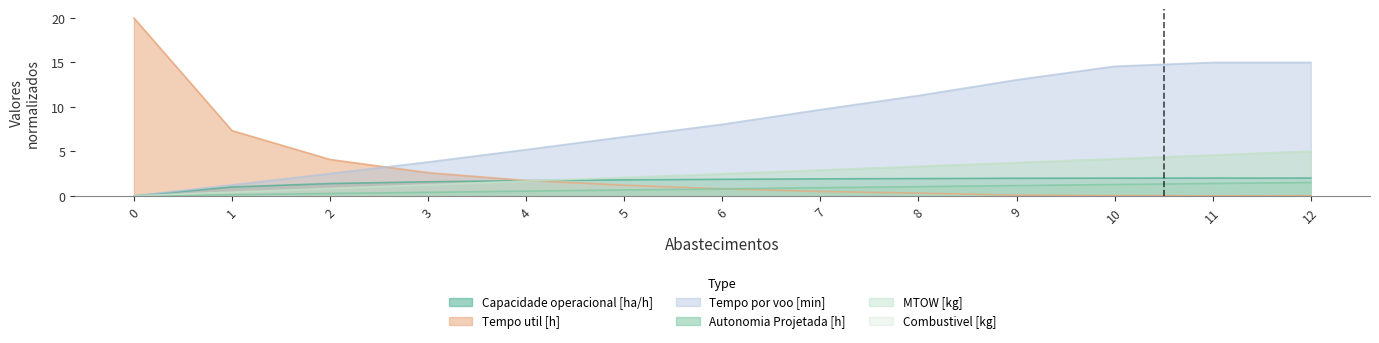

How many lines are shown in the chart?

6